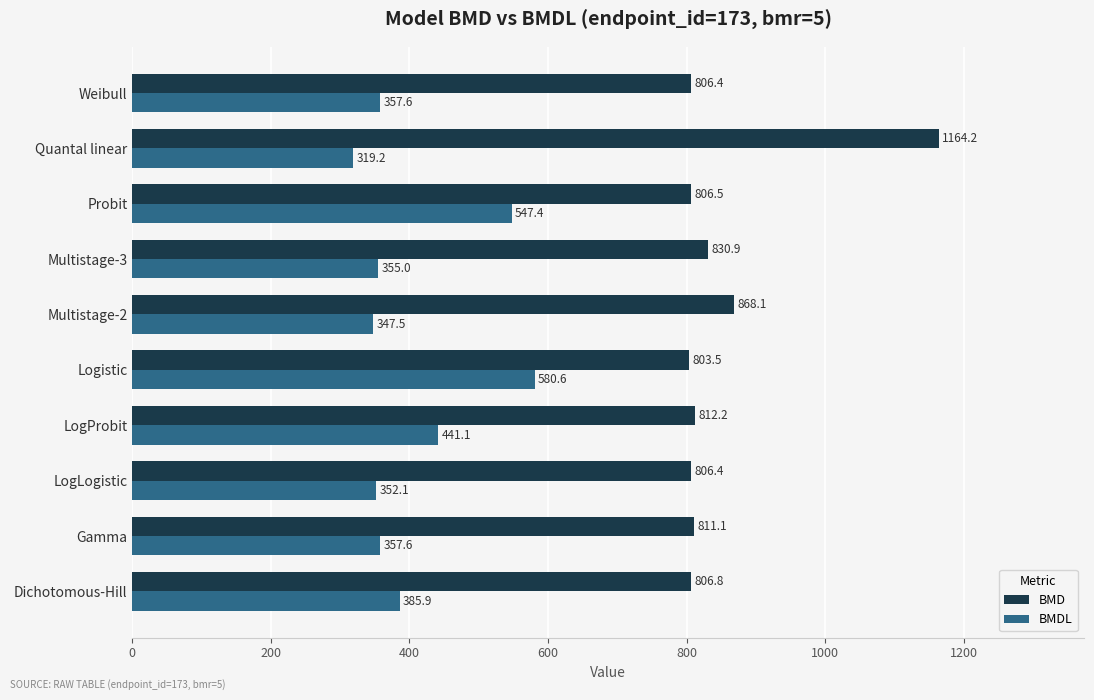

At which label is BMDL closest to 449?

LogProbit